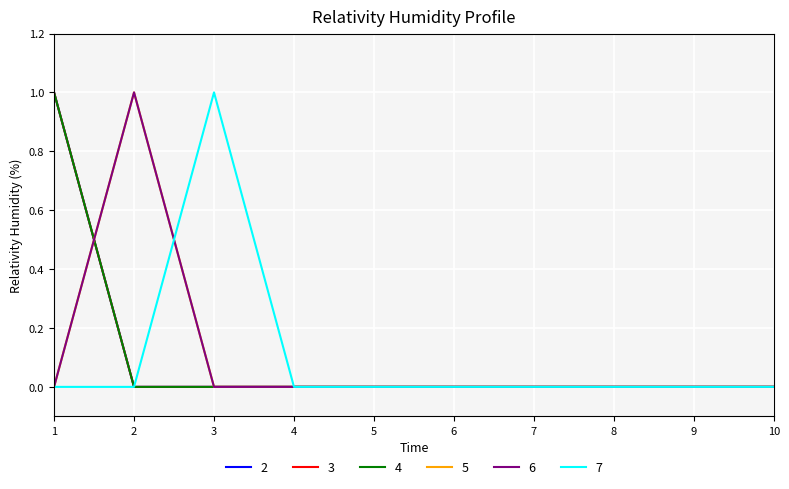

At how many categories does at least one series exceed 0?

3